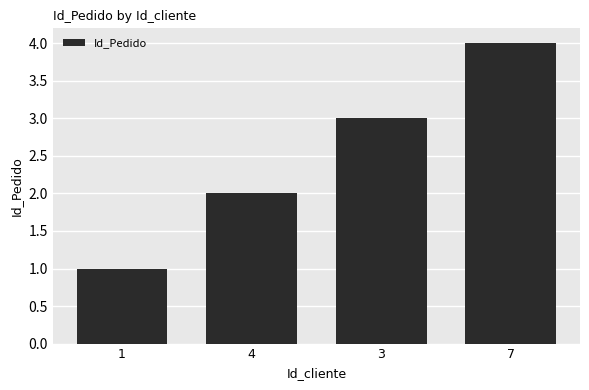

Is it true that the value at 3 is 3?

True